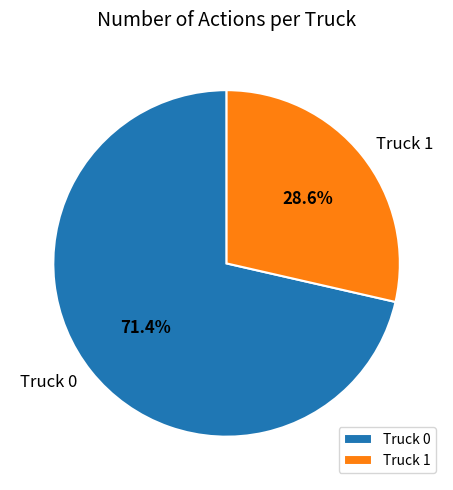

Does Truck 0 represent more than half of the total?

Yes